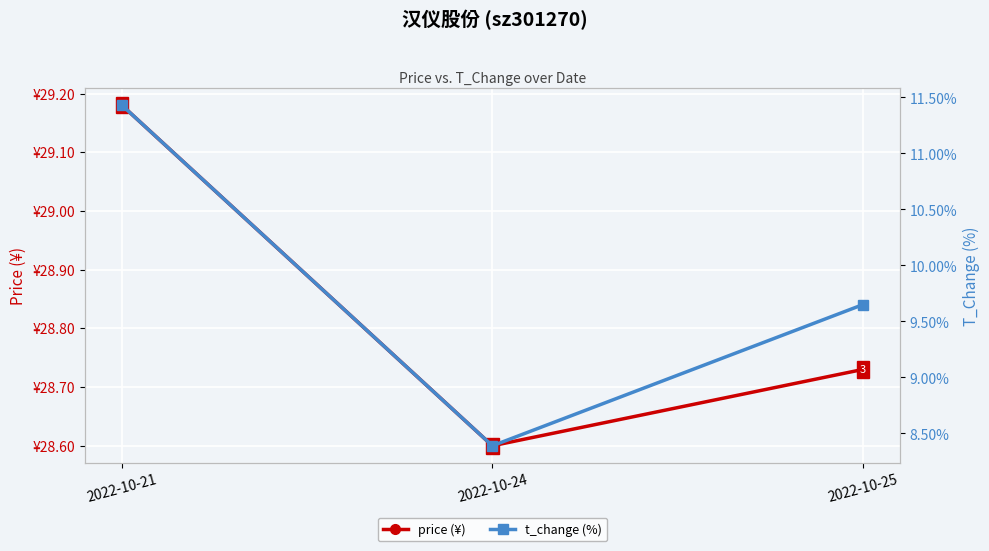

What is the smallest value displayed?

8.4